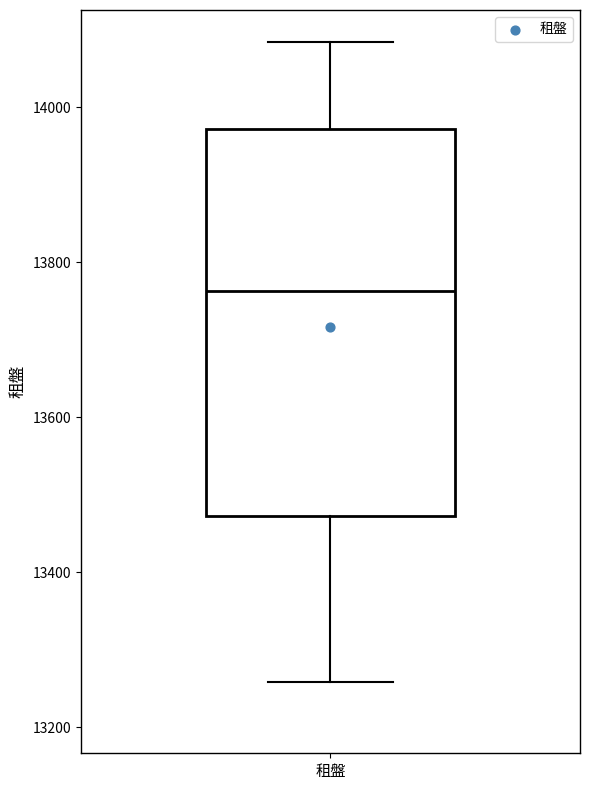

Transcribe this box plot: give where the median line is, the range the box spans, and where the two whiskers end, as read against the y-axis. The values are not printed on the chart, so give them approximately, as read against the axis.

median 13760, box 13480 to 13980, whiskers 13260 to 14080